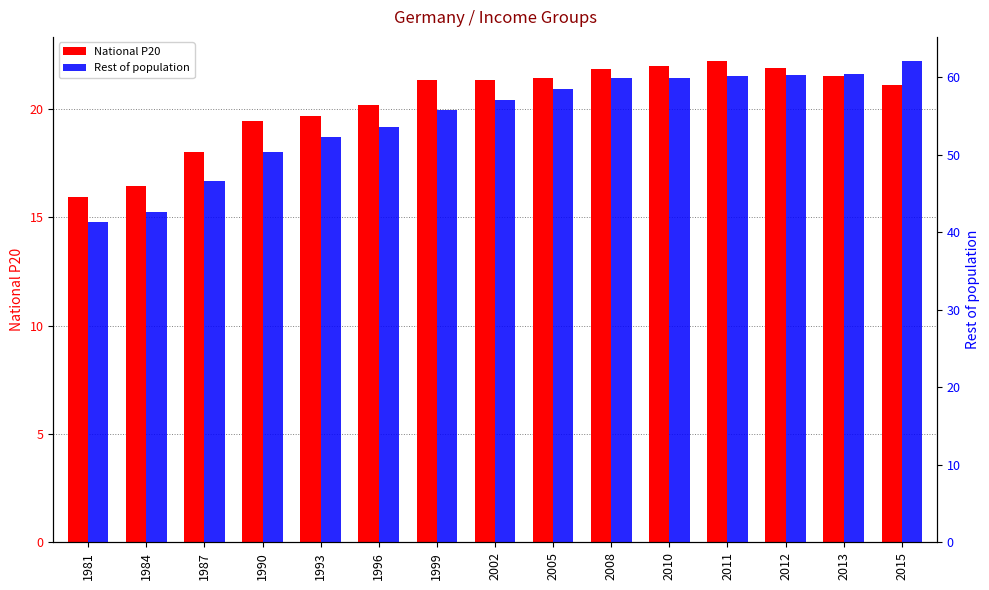

At which category is the sum across all series the highest?

2015